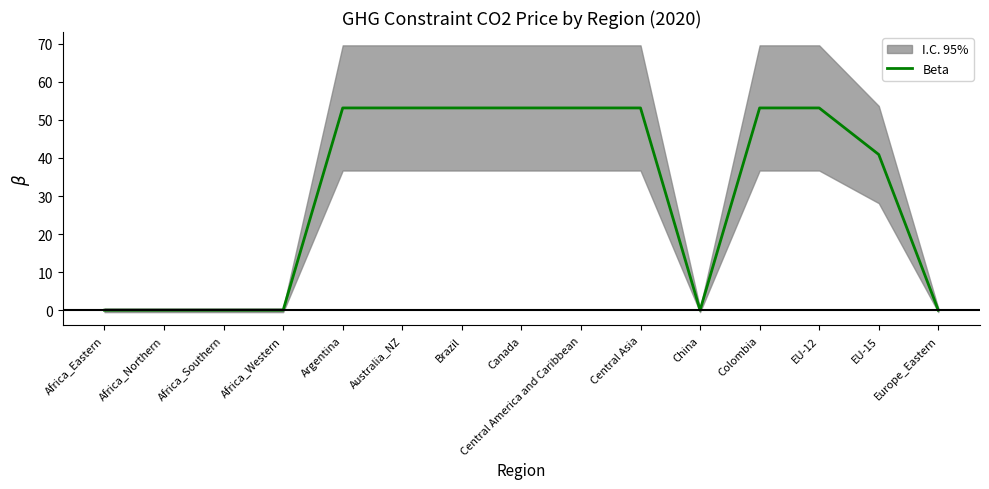

How many lines are shown in the chart?

1